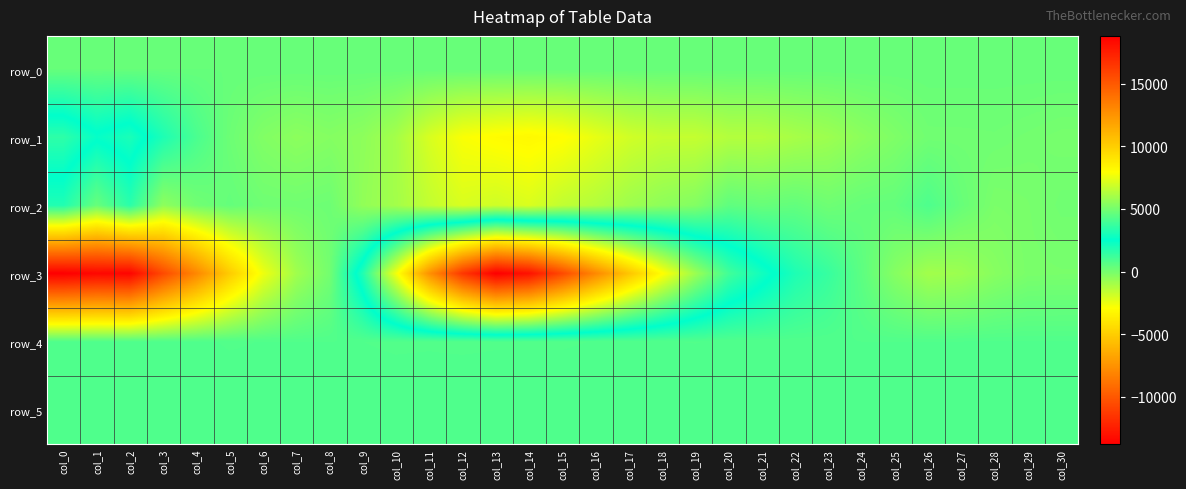

At which category is the sum across all series the highest?

col_13